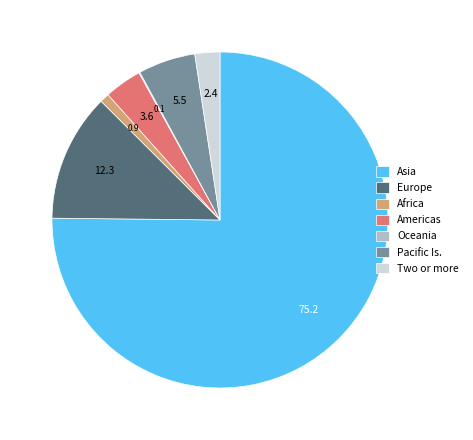

Does Asia represent more than half of the total?

Yes